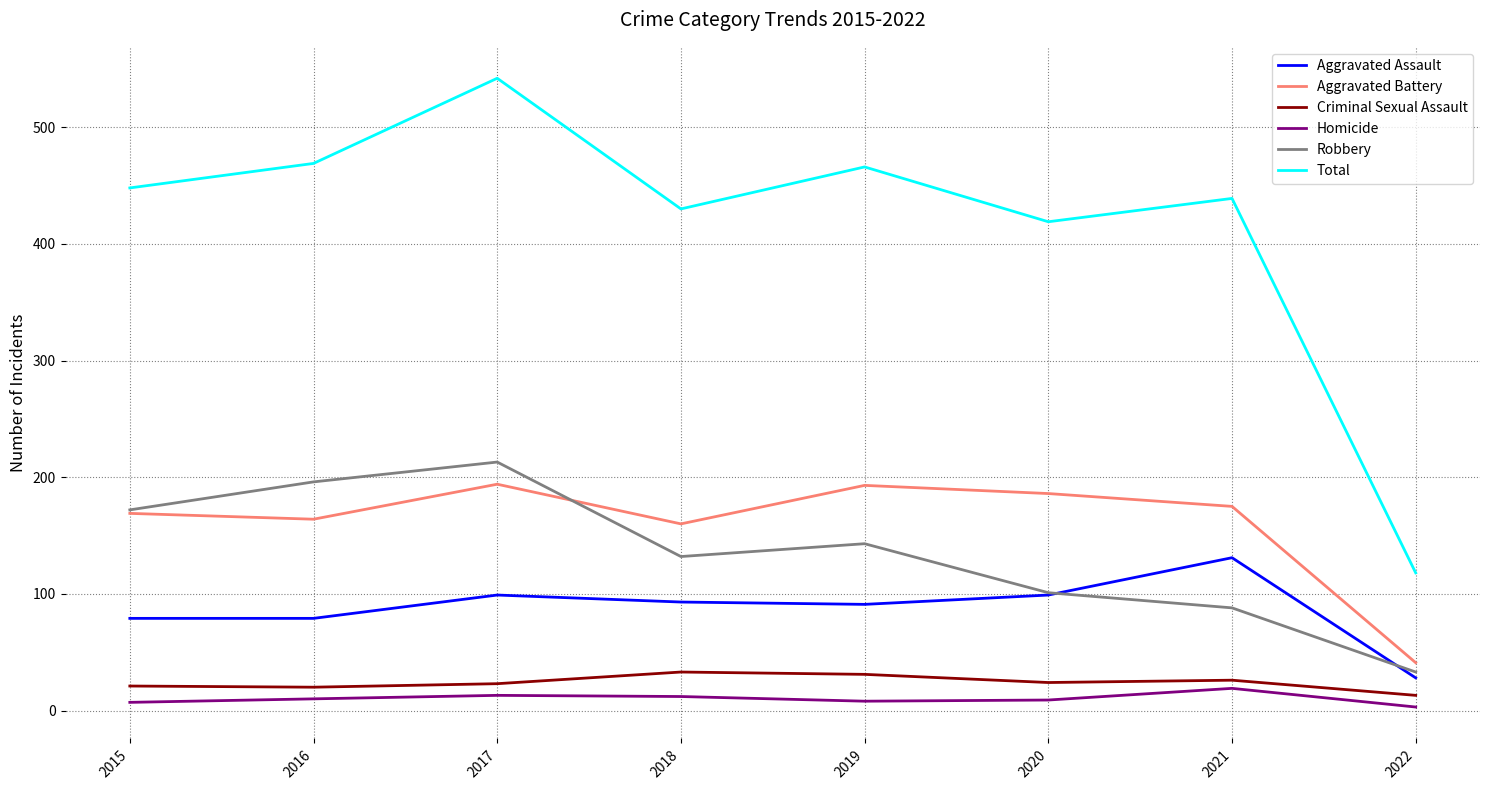

Which series changed the most between 2018 and 2019?

Total